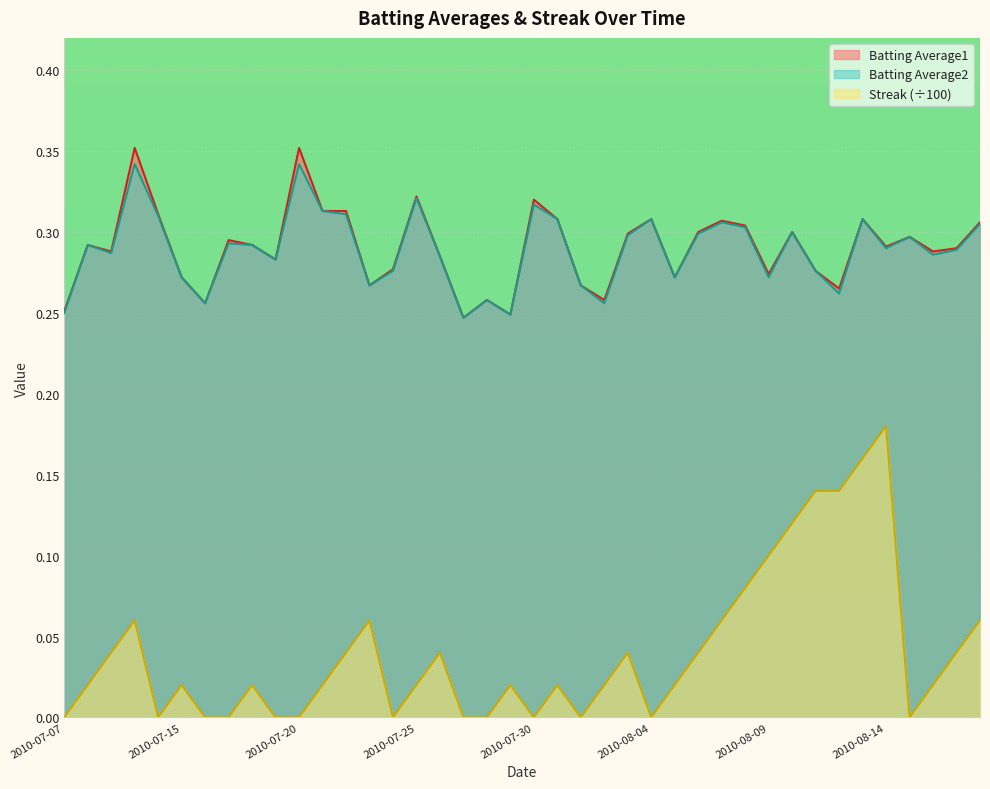

List the labels in order of Batting Average1 value, smallest first.

2010-07-27, 2010-07-29, 2010-07-07, 2010-07-16, 2010-07-28, 2010-08-02, 2010-08-12, 2010-07-23, 2010-08-01, 2010-07-15, 2010-08-05, 2010-08-09, 2010-08-11, 2010-07-24, 2010-07-19, 2010-07-26, 2010-07-09, 2010-08-16, 2010-08-17, 2010-08-14, 2010-07-08, 2010-07-18, 2010-07-17, 2010-08-15, 2010-08-03, 2010-08-06, 2010-08-10, 2010-08-08, 2010-08-18, 2010-08-07, 2010-07-31, 2010-08-04, 2010-08-13, 2010-07-11, 2010-07-21, 2010-07-22, 2010-07-30, 2010-07-25, 2010-07-10, 2010-07-20